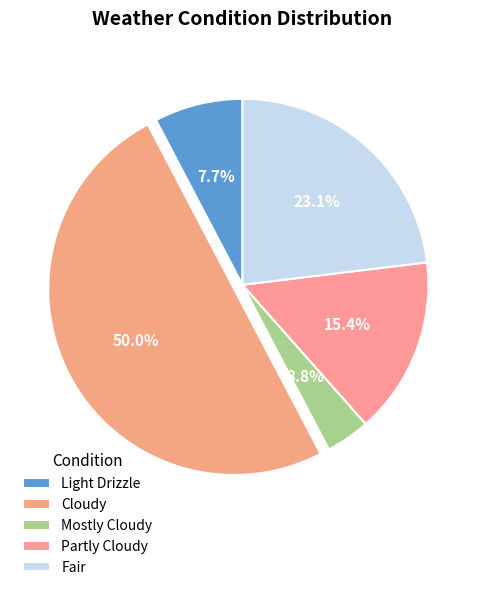

Is Cloudy the majority of the pie?

No